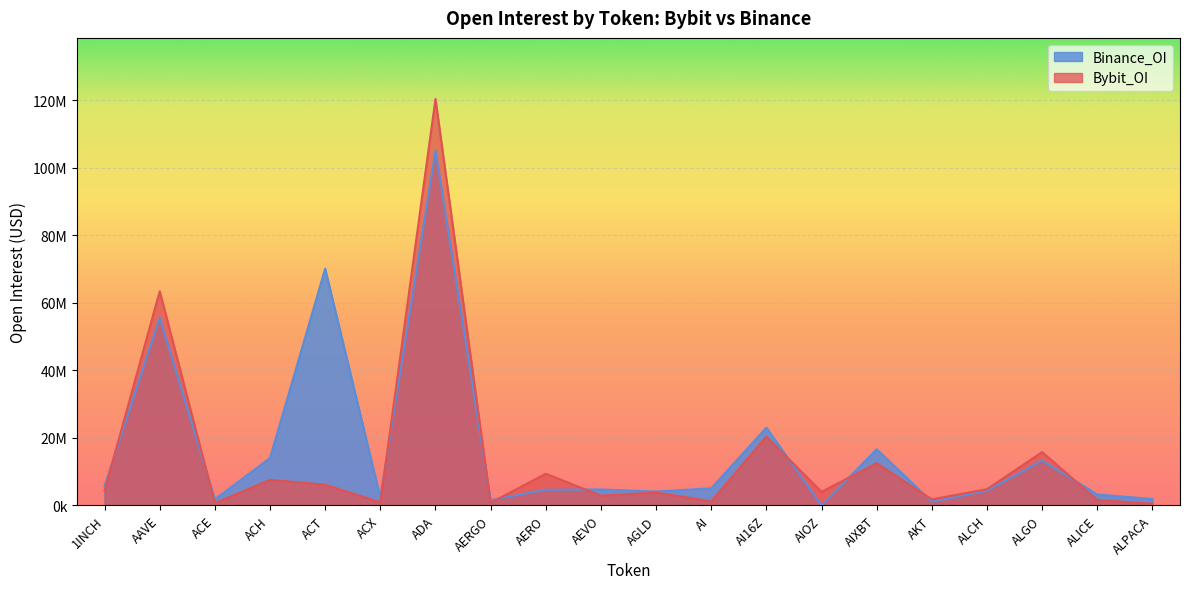

Is it true that Bybit_OI equals 2539888 at ALICE?

False